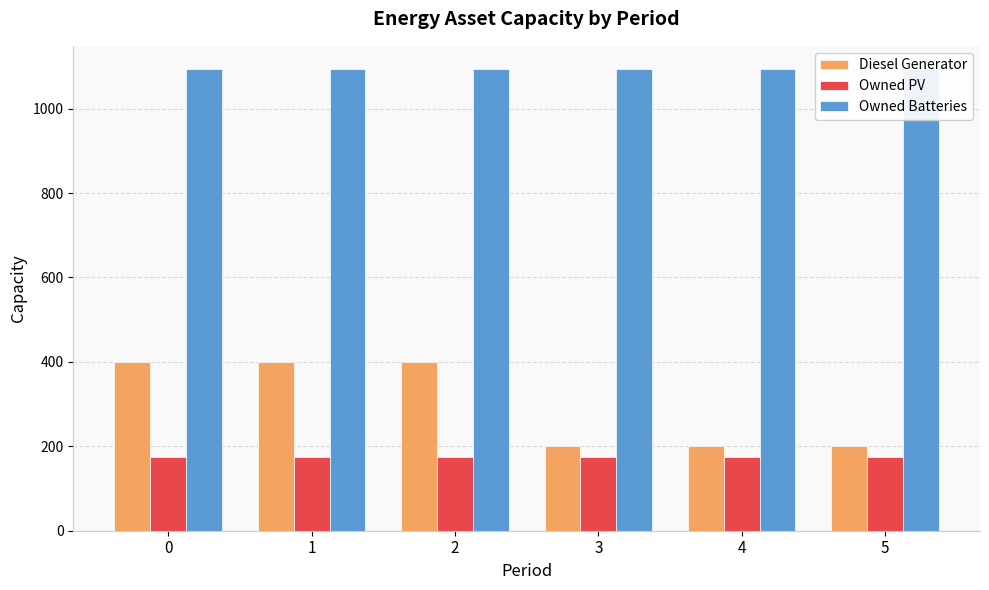

How many groups of bars are there?

6